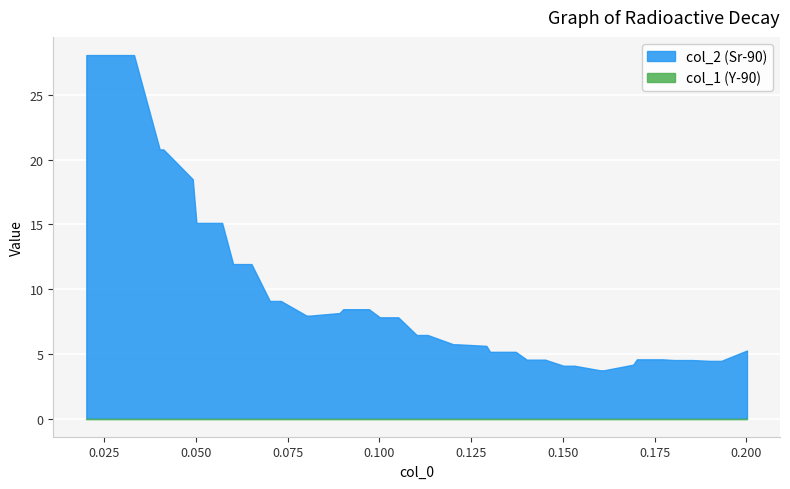

Which series changed the most between 12 and 14?

col_2